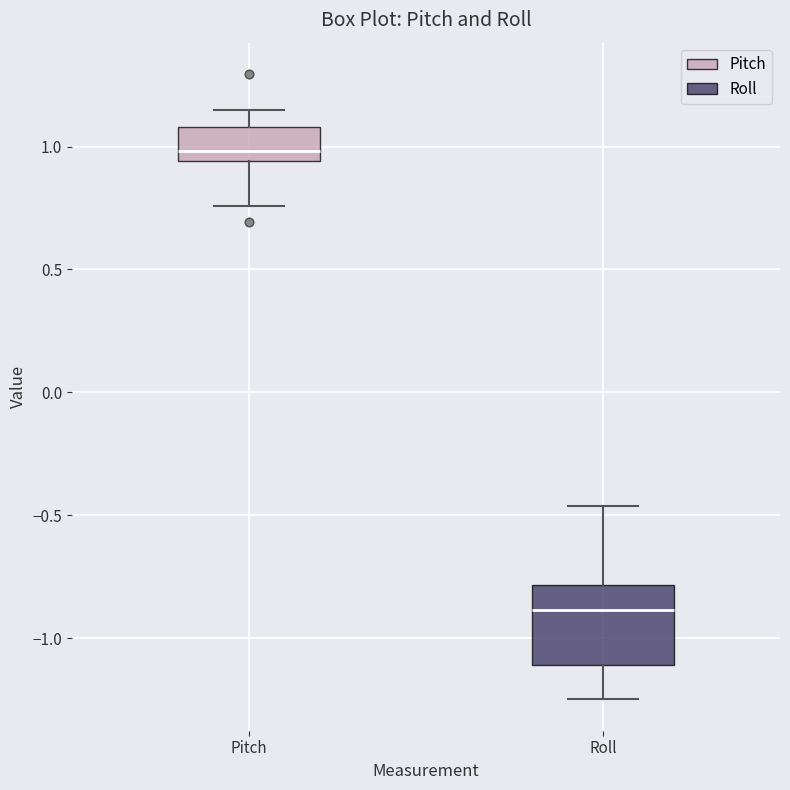

Where is the lower edge of the box for Pitch on the y-axis? The values are not printed on the chart, so give them approximately, as read against the axis.

0.95